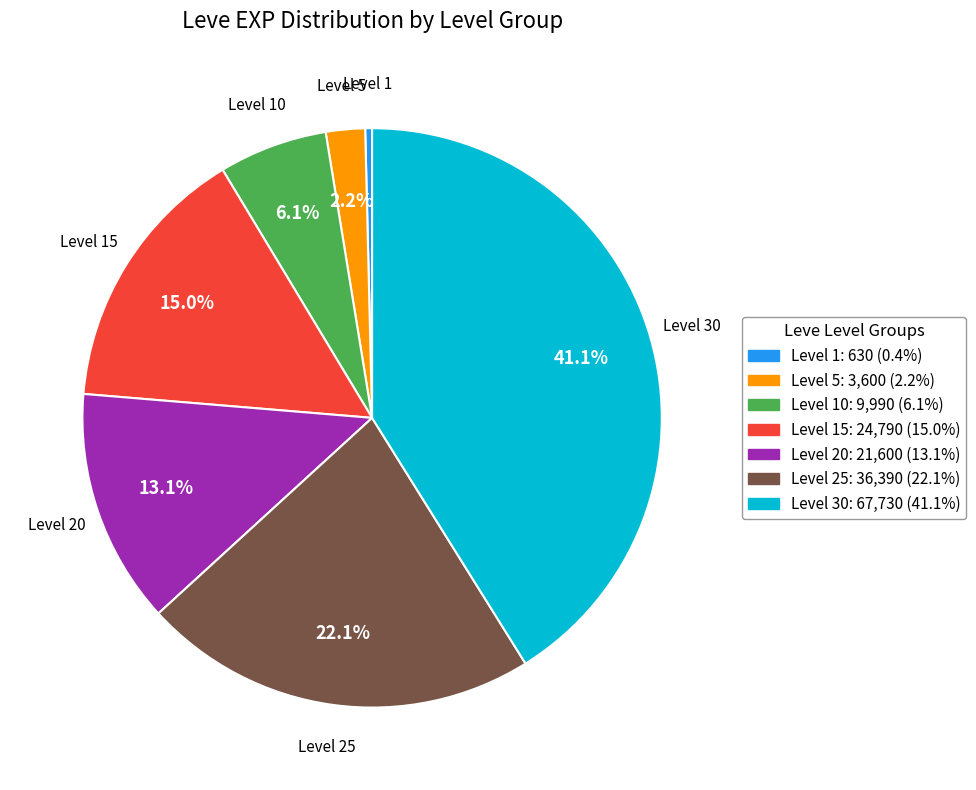

Is there any slice that represents more than half of the pie?

No